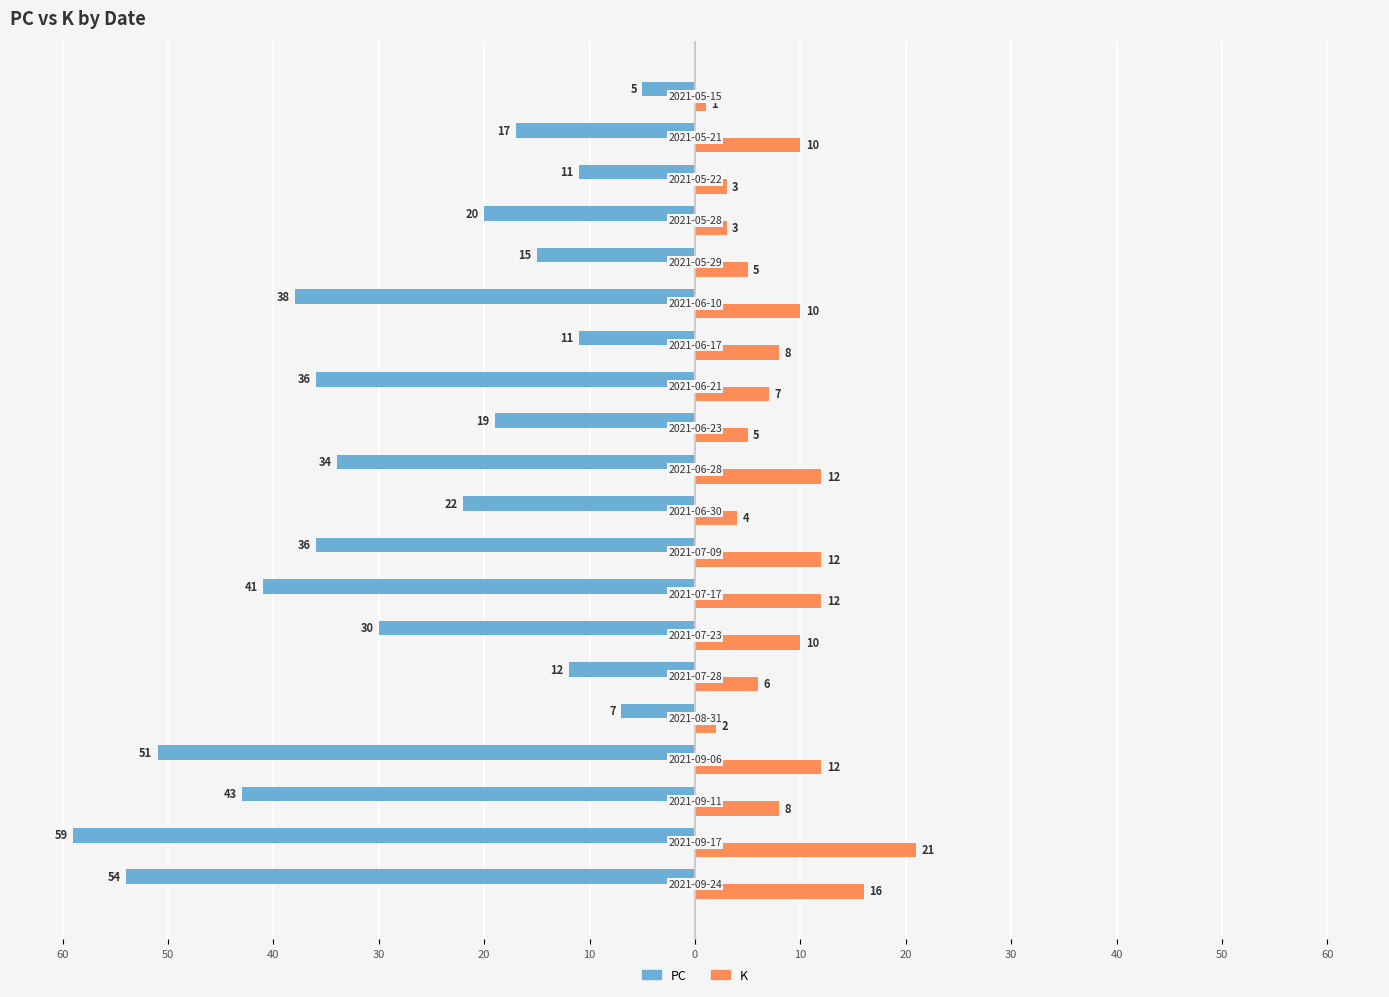

Which series has the widest spread of values?

PC